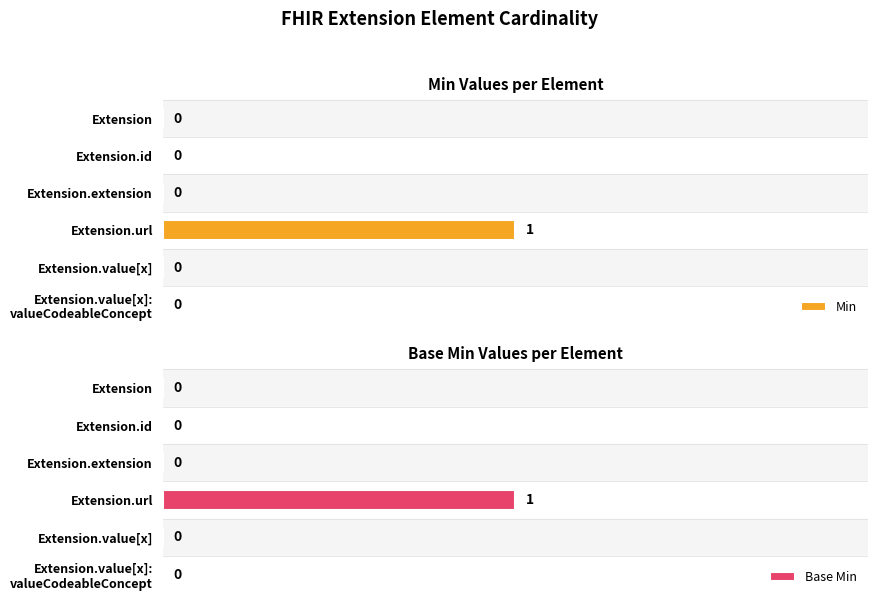

Which category has the highest value in the Min series?

Extension.url